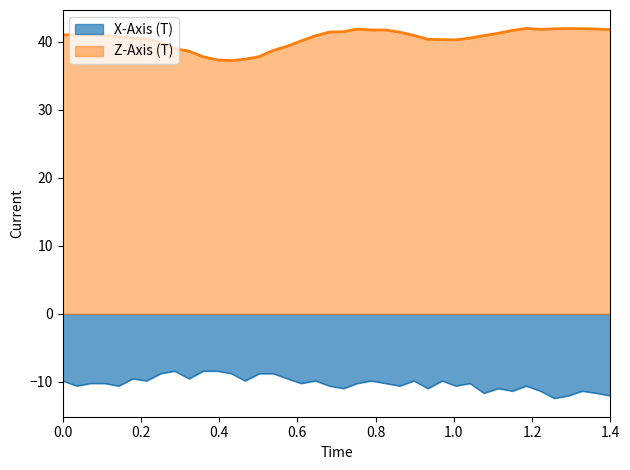

How many data points are above -10?

17